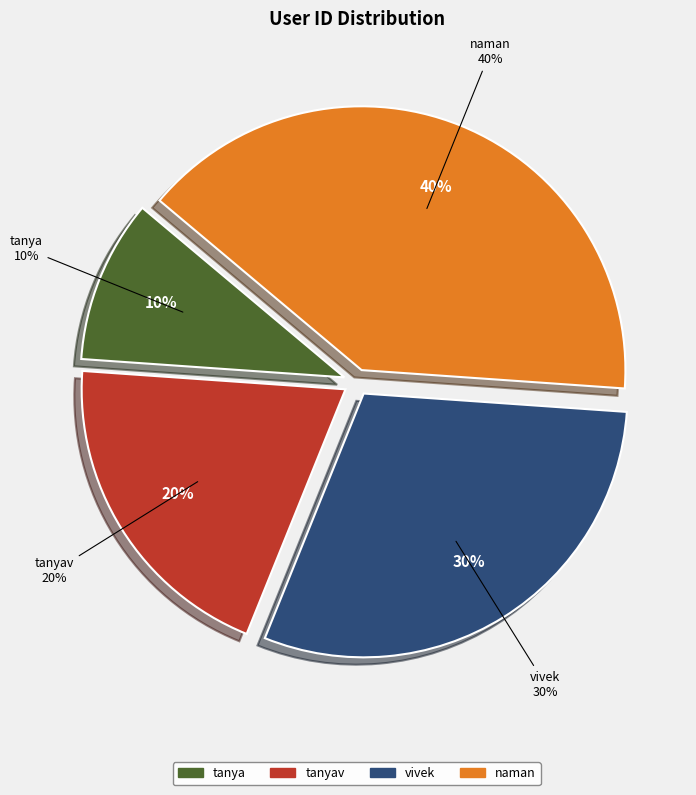

Approximately how many times larger is the value at tanya compared to vivek?

0.3